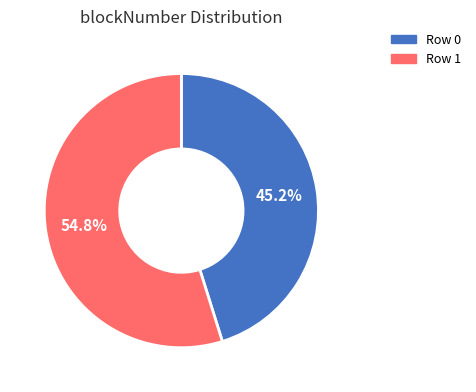

To the nearest percent, what percentage of the pie is Row 1?

55%